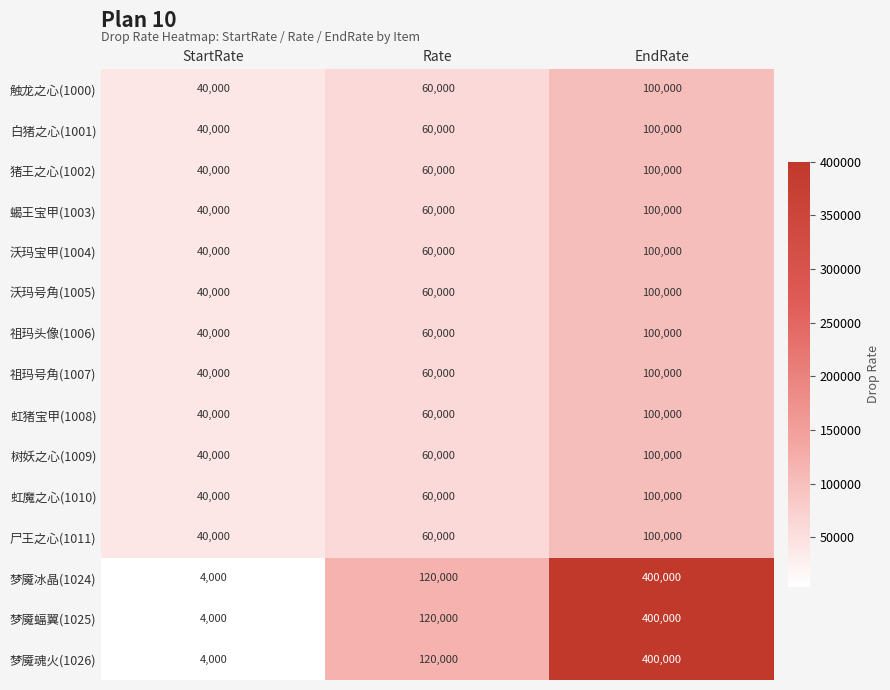

What value does the 猪王之心(1002) series have at Rate, to the nearest 10?

60000